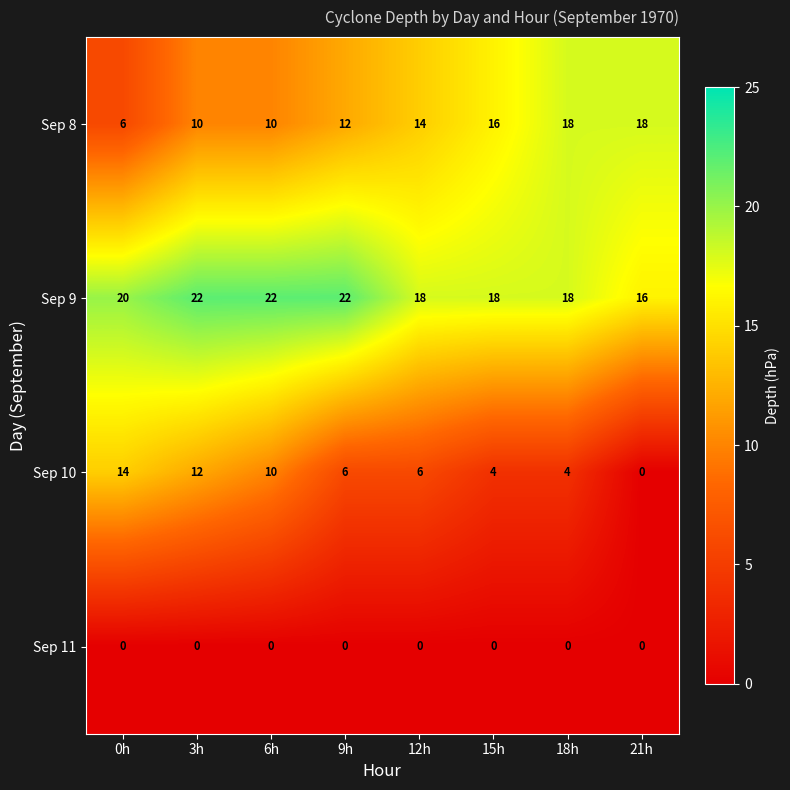

Which category has the lowest value in the Sep 9 series?

21h